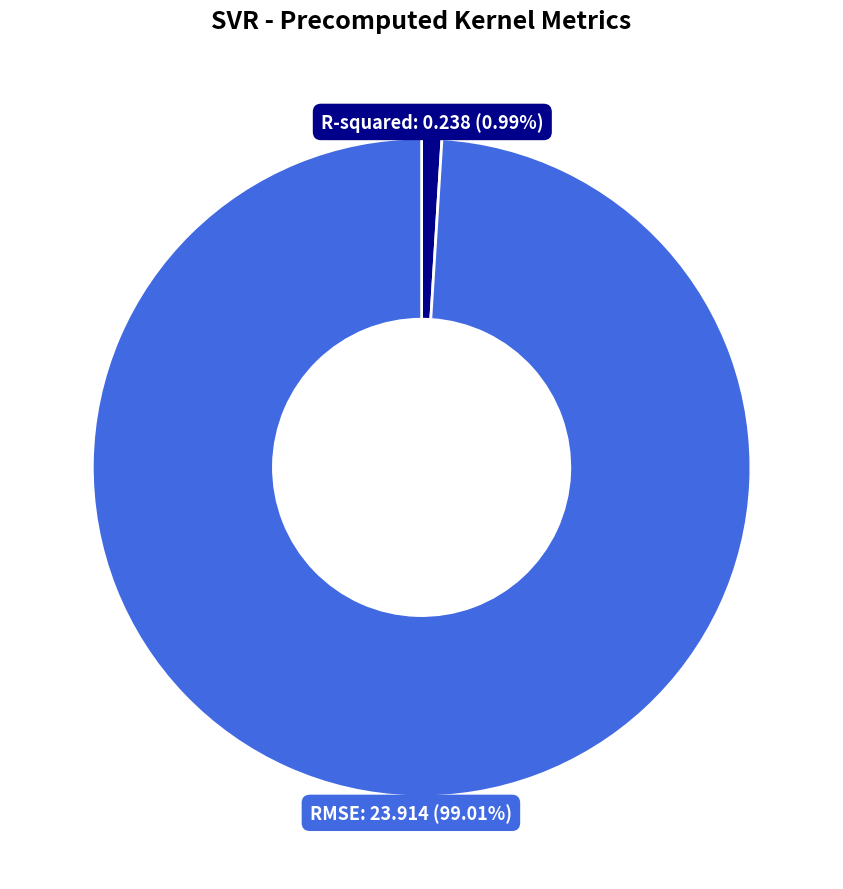

Is there a majority slice in this chart?

Yes